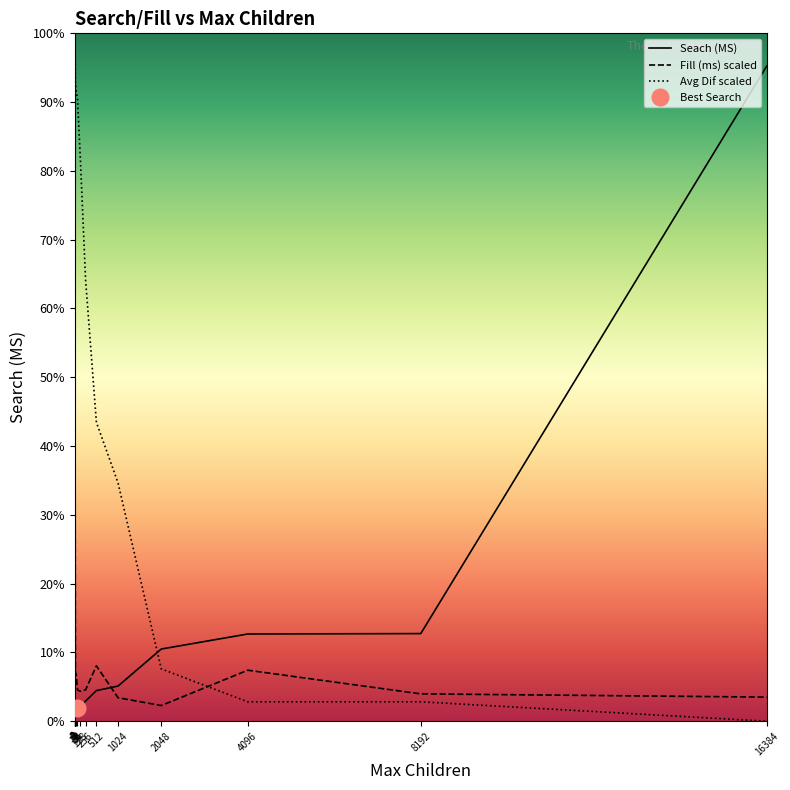

True or false: Seach (MS) has more than 1 interior local peaks.

False